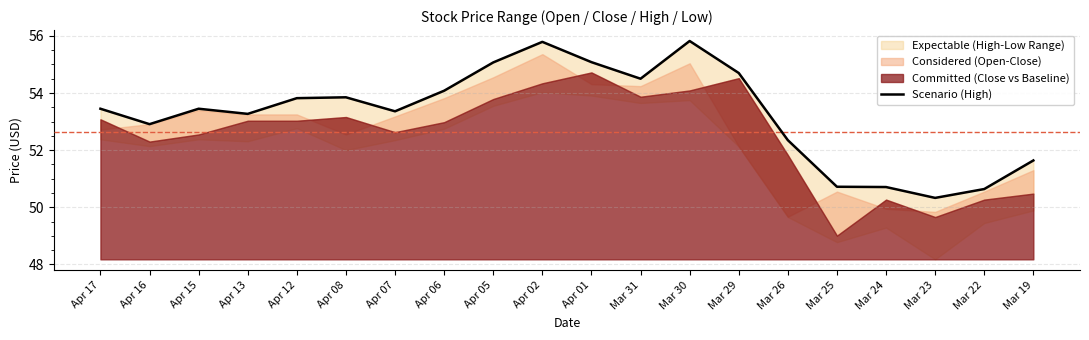

What is the greatest value displayed?

55.8